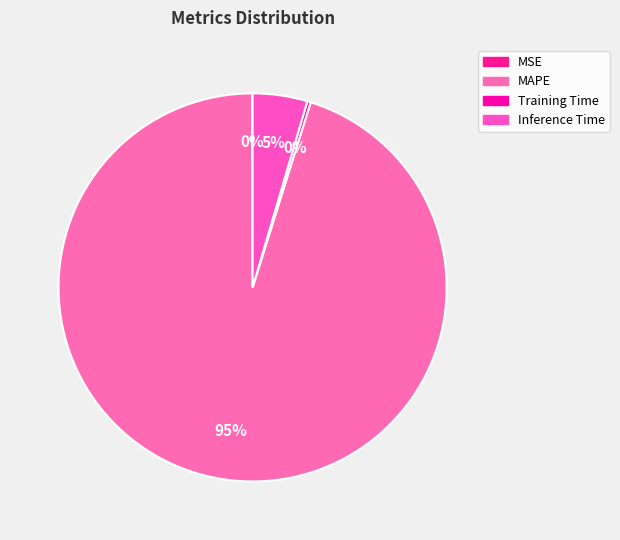

Rank the categories by value from highest to lowest.

MAPE, Inference Time, Training Time, MSE